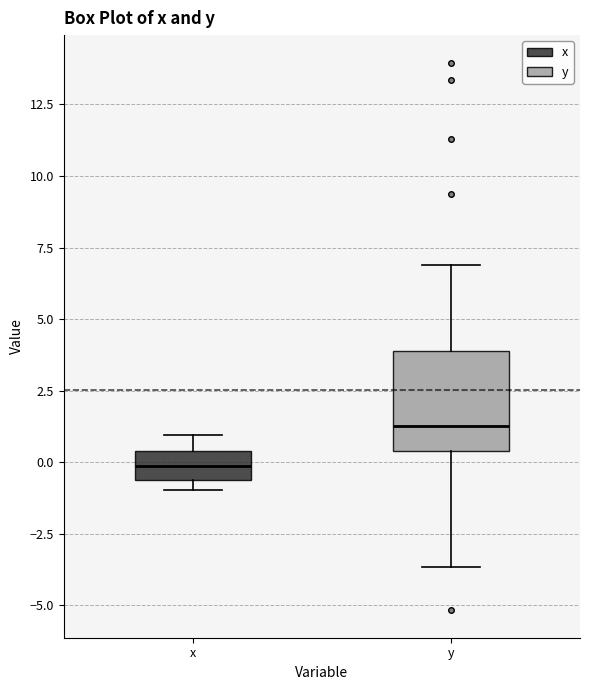

Comparing the boxes themselves (not the whiskers), which one is the tallest?

y